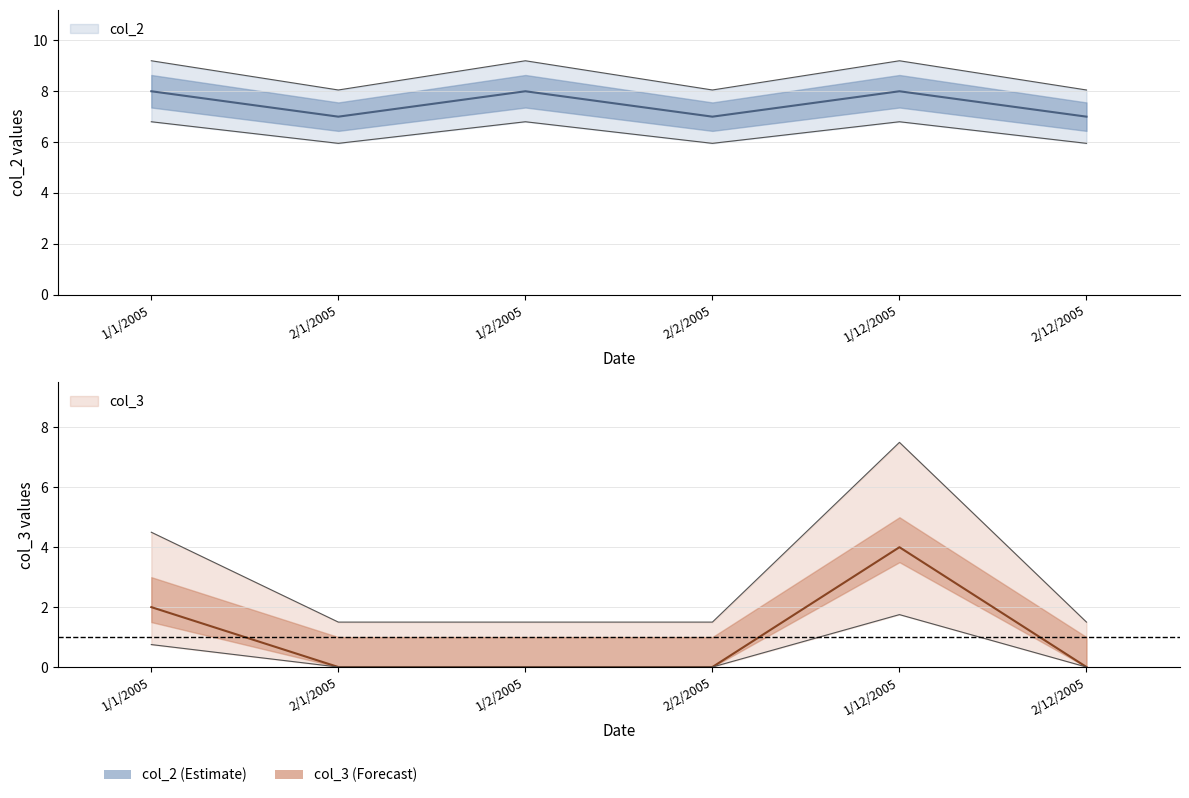

Rank the series by their average value, from highest to lowest.

col_2, col_3